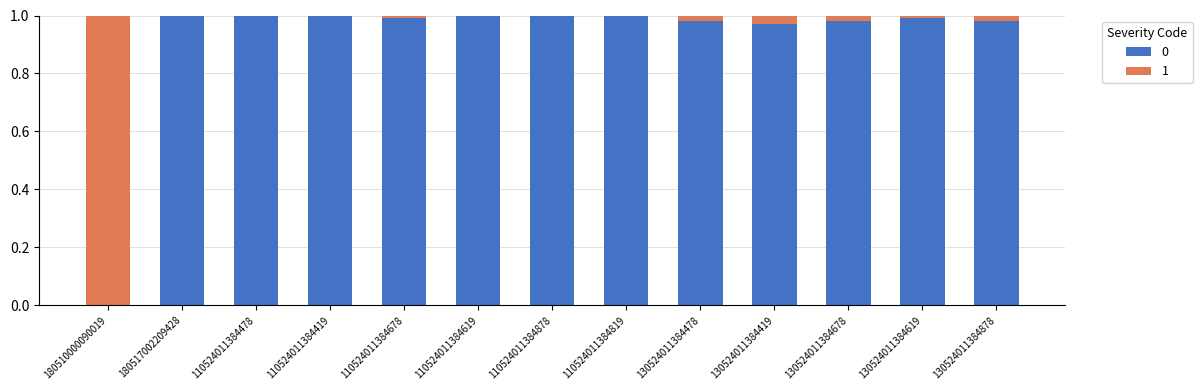

How many data points does each series have?

13